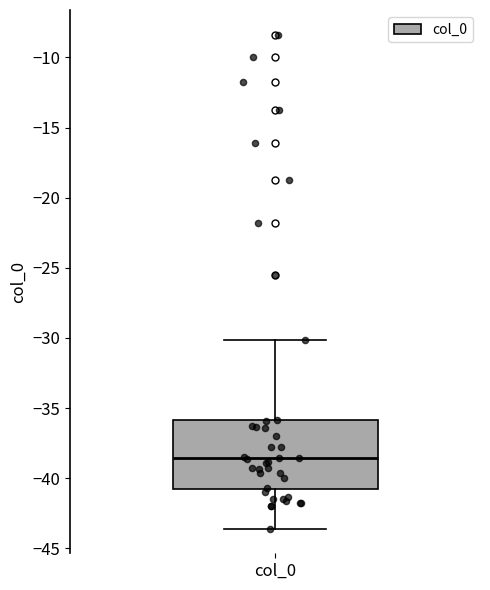

Read this box plot against the y-axis: the position of the median line, the range covered by the box, and the ends of both whiskers. The values are not printed on the chart, so give them approximately, as read against the axis.

median -38.5, box -40.5 to -36.0, whiskers -43.5 to -30.0